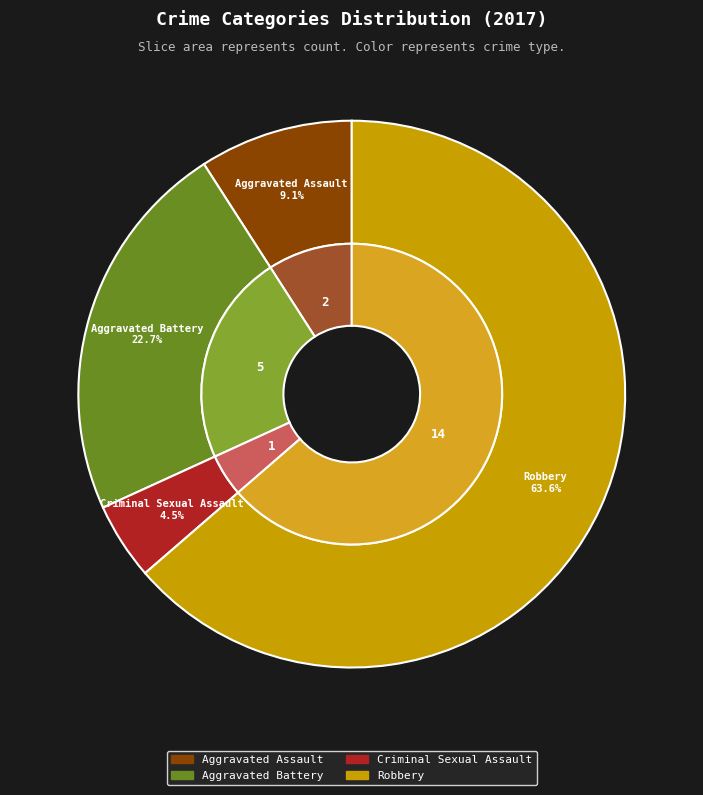

Does any single category account for the majority?

Yes